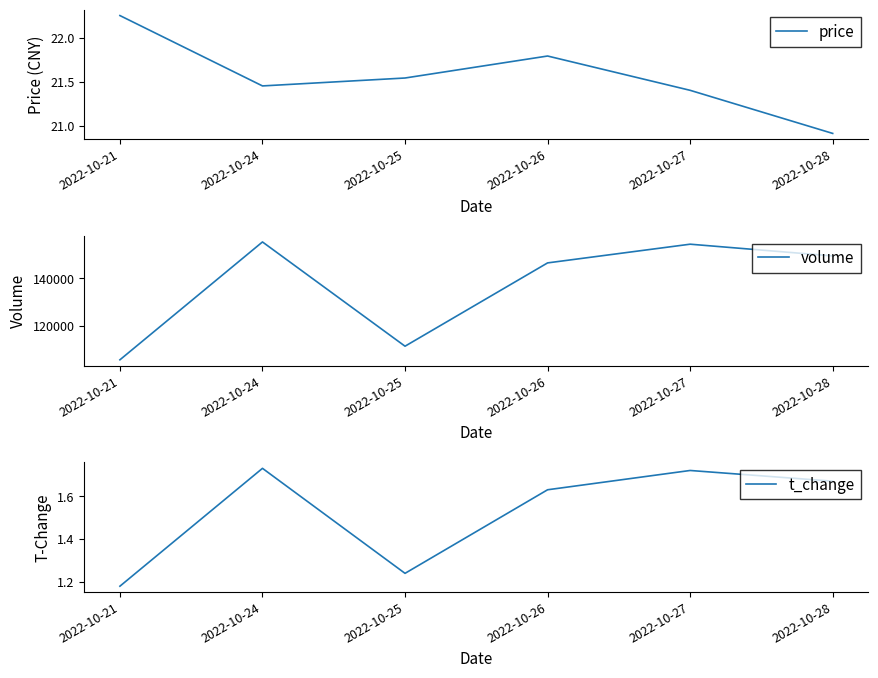

At which label is price closest to 21?

2022-10-28